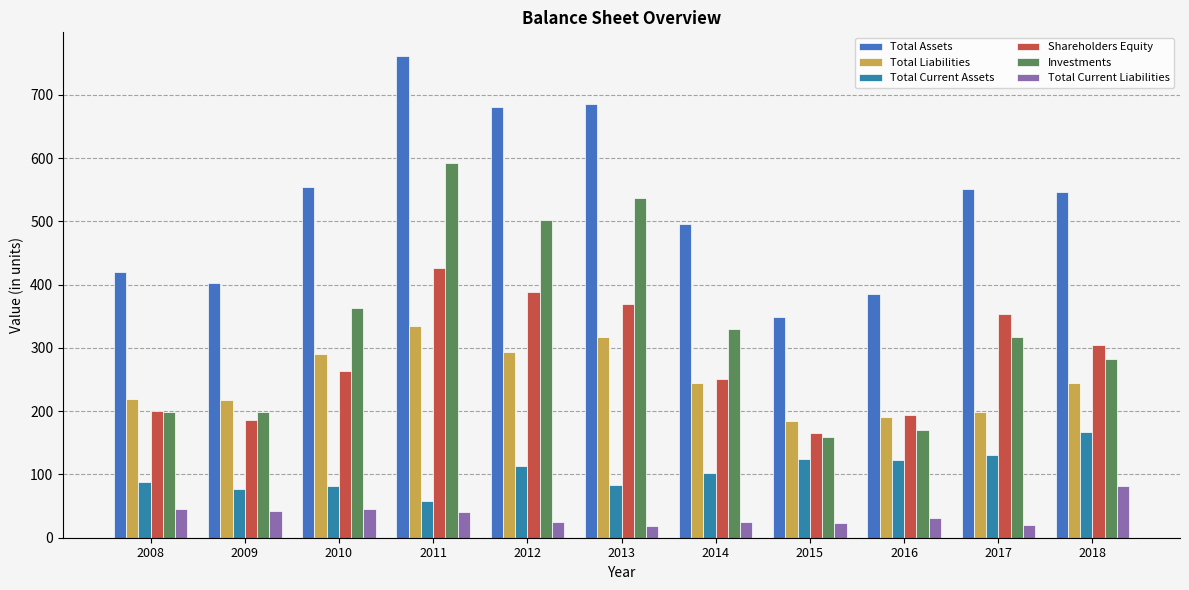

True or false: Shareholders Equity has a value of 388 at 2012.

True